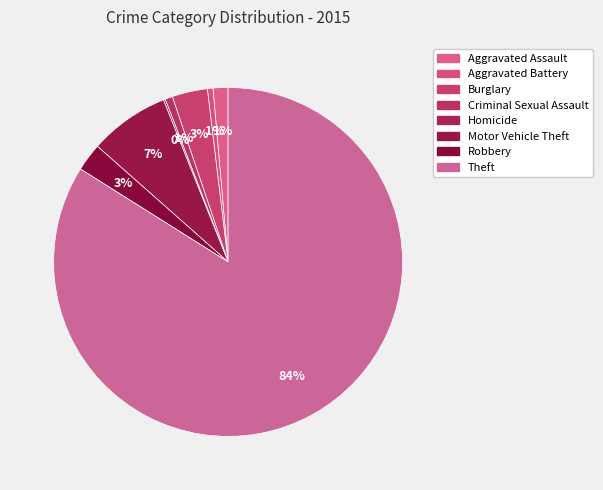

How many slices are in this pie chart?

8